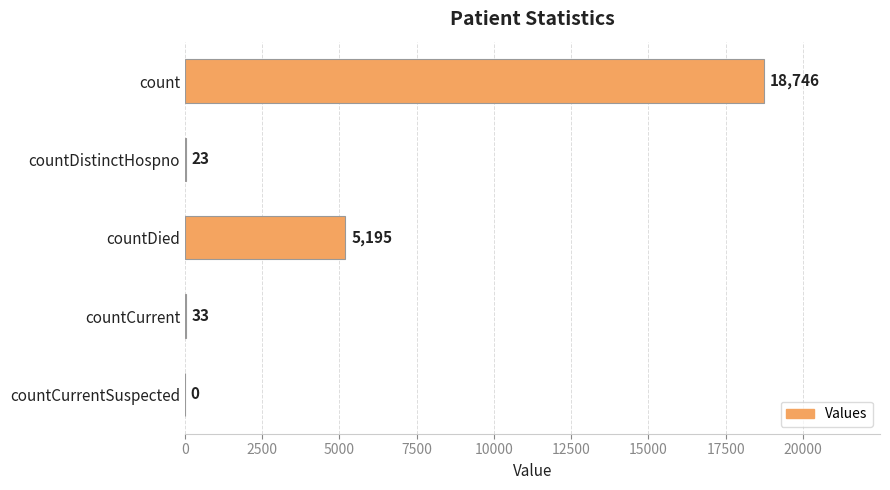

The chart shows a value of 5195 at countDied. True or false?

True